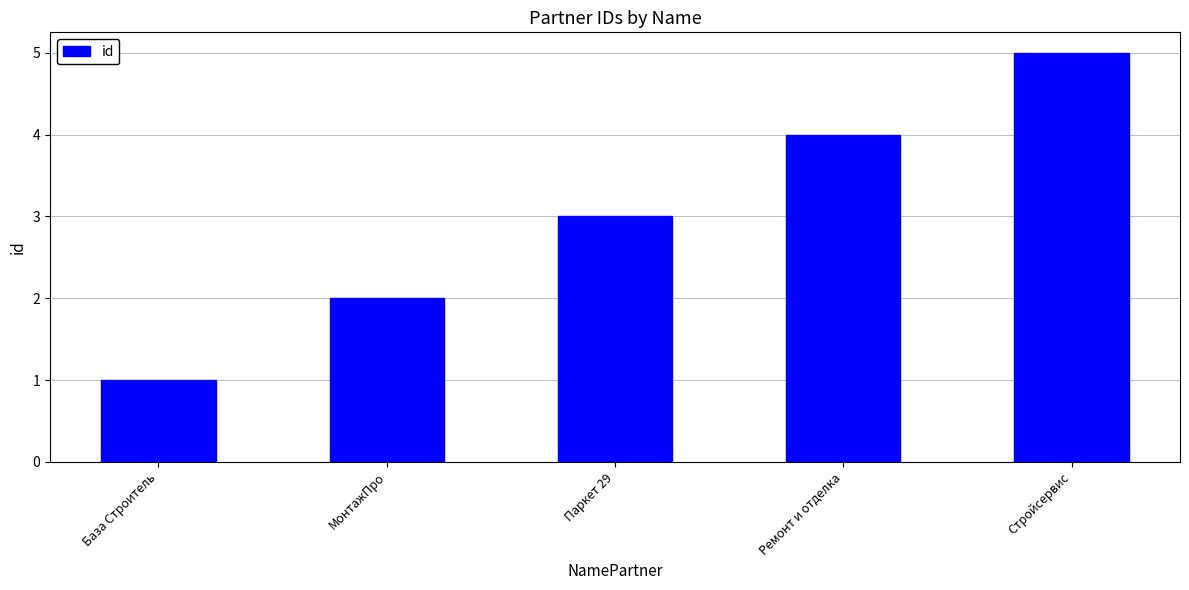

Between Паркет 29 and Ремонт и отделка, which is larger?

Ремонт и отделка